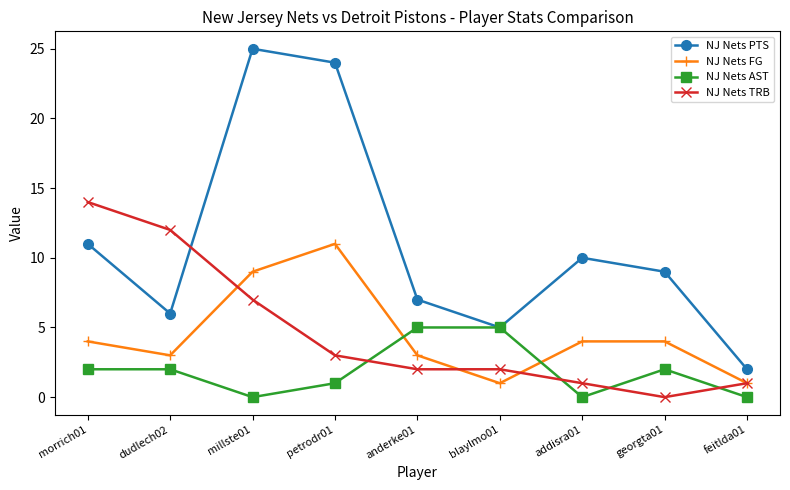

True or false: NJ Nets FG and NJ Nets PTS intersect in this chart.

False